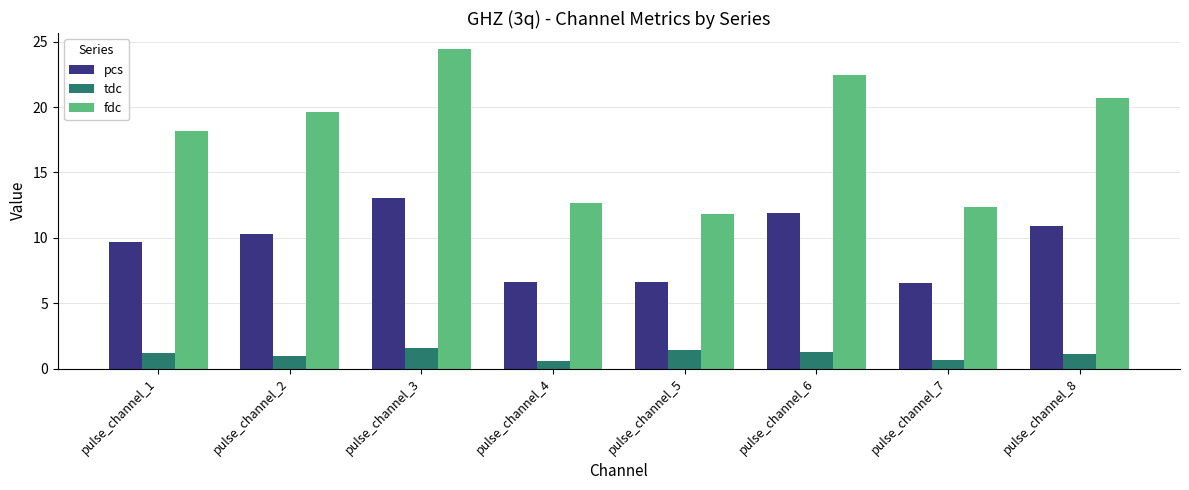

At which label is pcs closest to 9?

pulse_channel_1